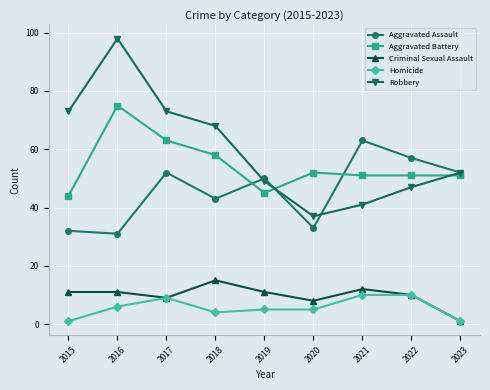

Which series has the largest range (max minus min)?

Robbery